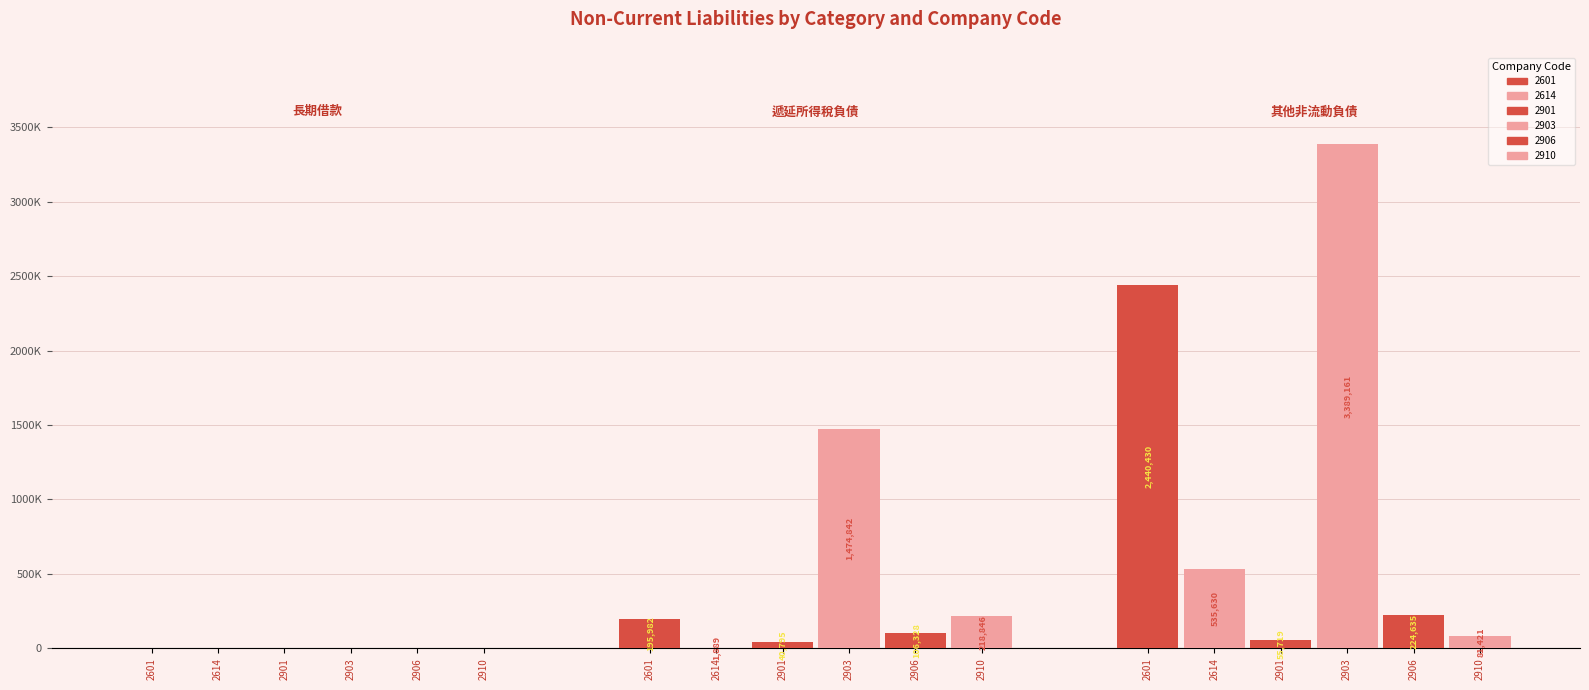

What is the highest value of the 2910 series?

218846